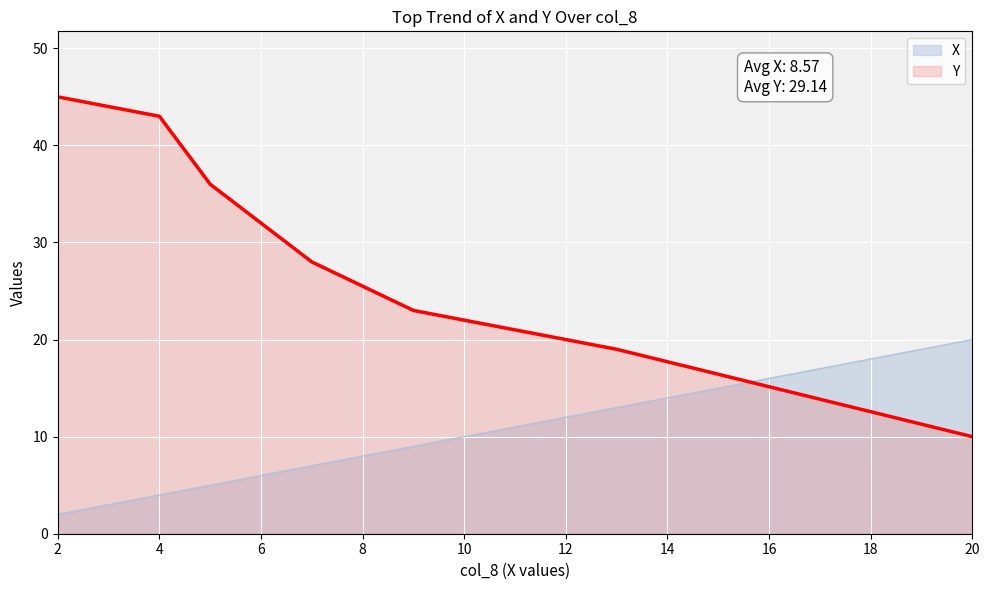

Rank the categories by X value from highest to lowest.

20, 13, 9, 7, 5, 4, 2